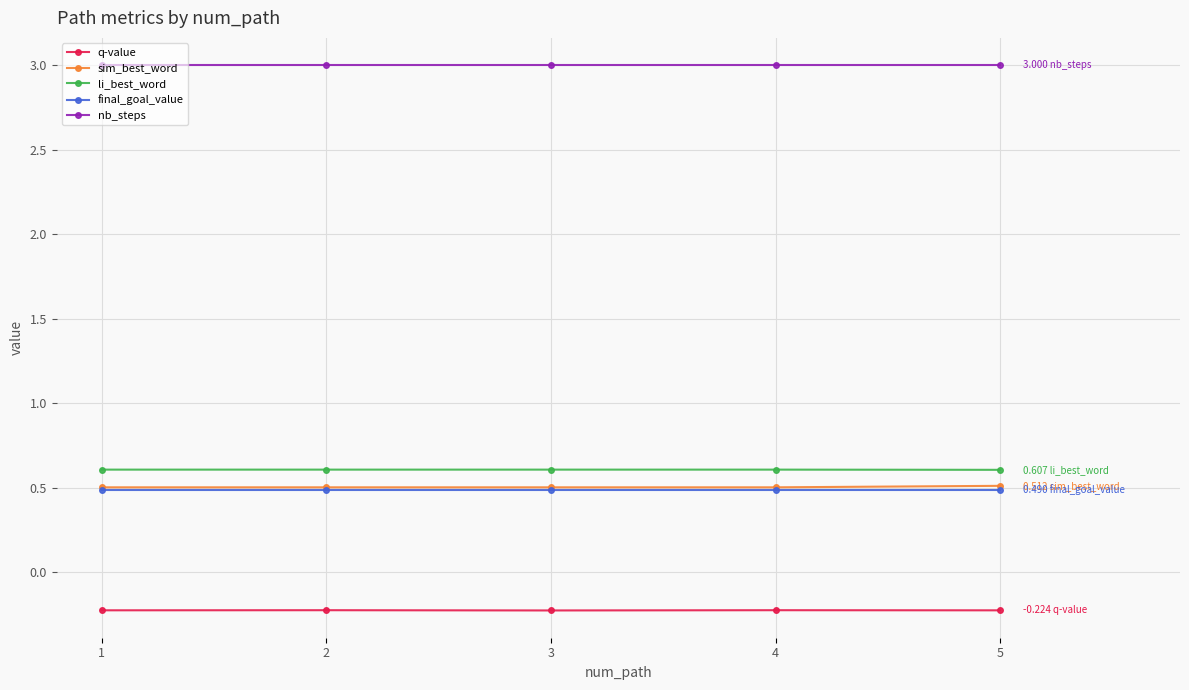

What is the spread (max minus min) of values at 2?

3.2